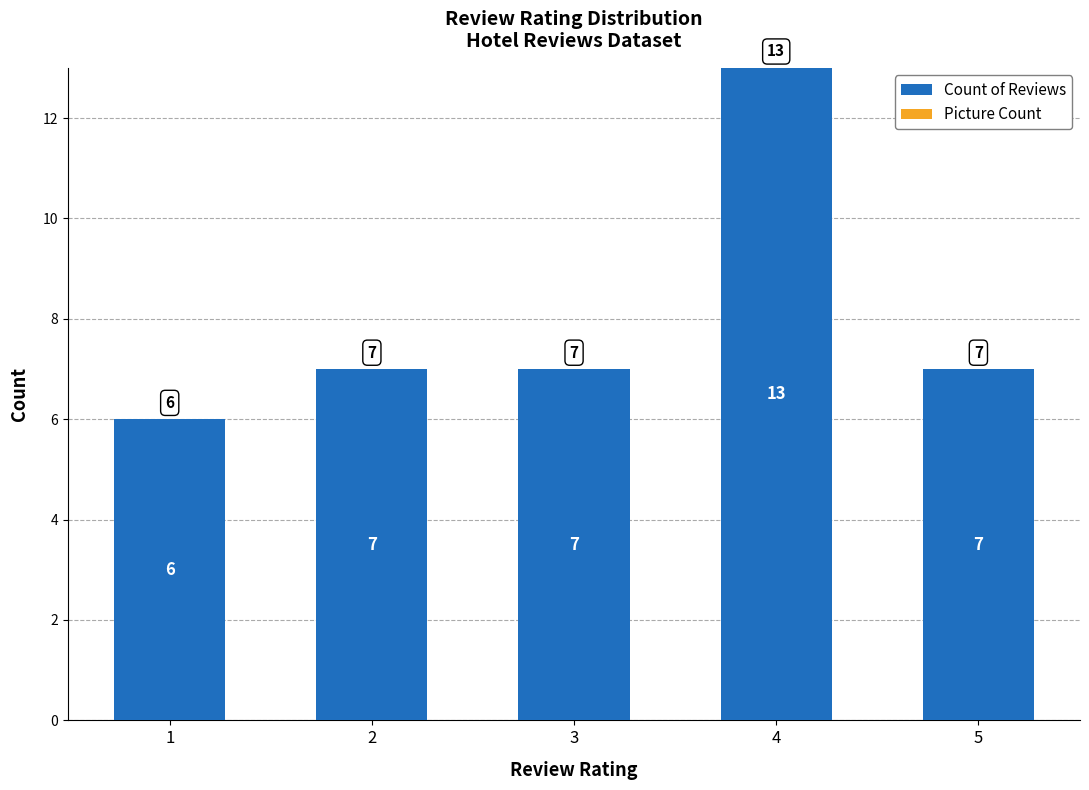

What is the value of the 5th bar from the left?

7